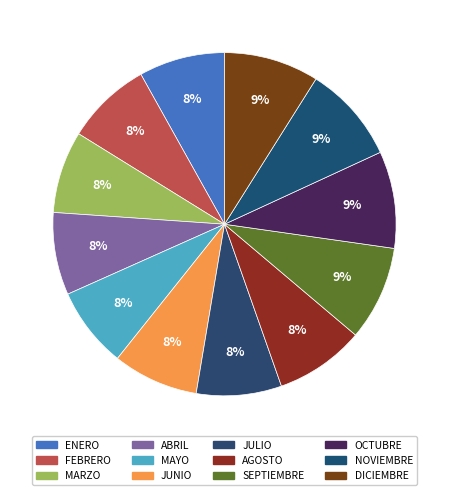

The SEPTIEMBRE slice represents 9% of the pie. True or false?

True